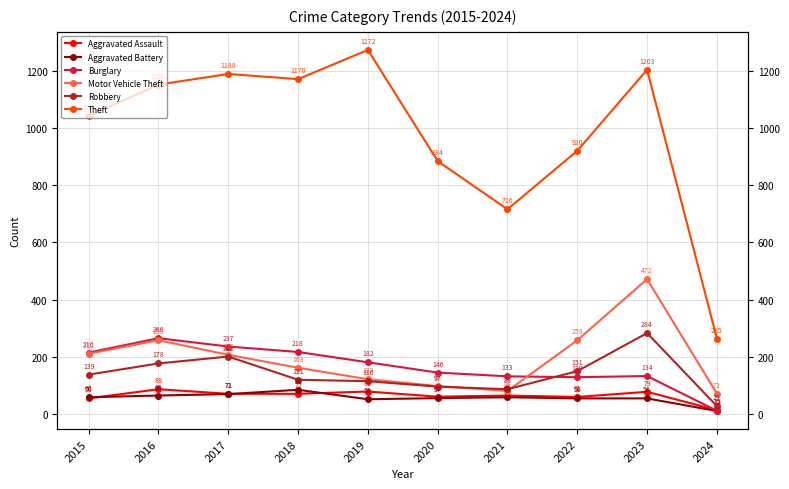

What is the total value across all series at 2021?

1145